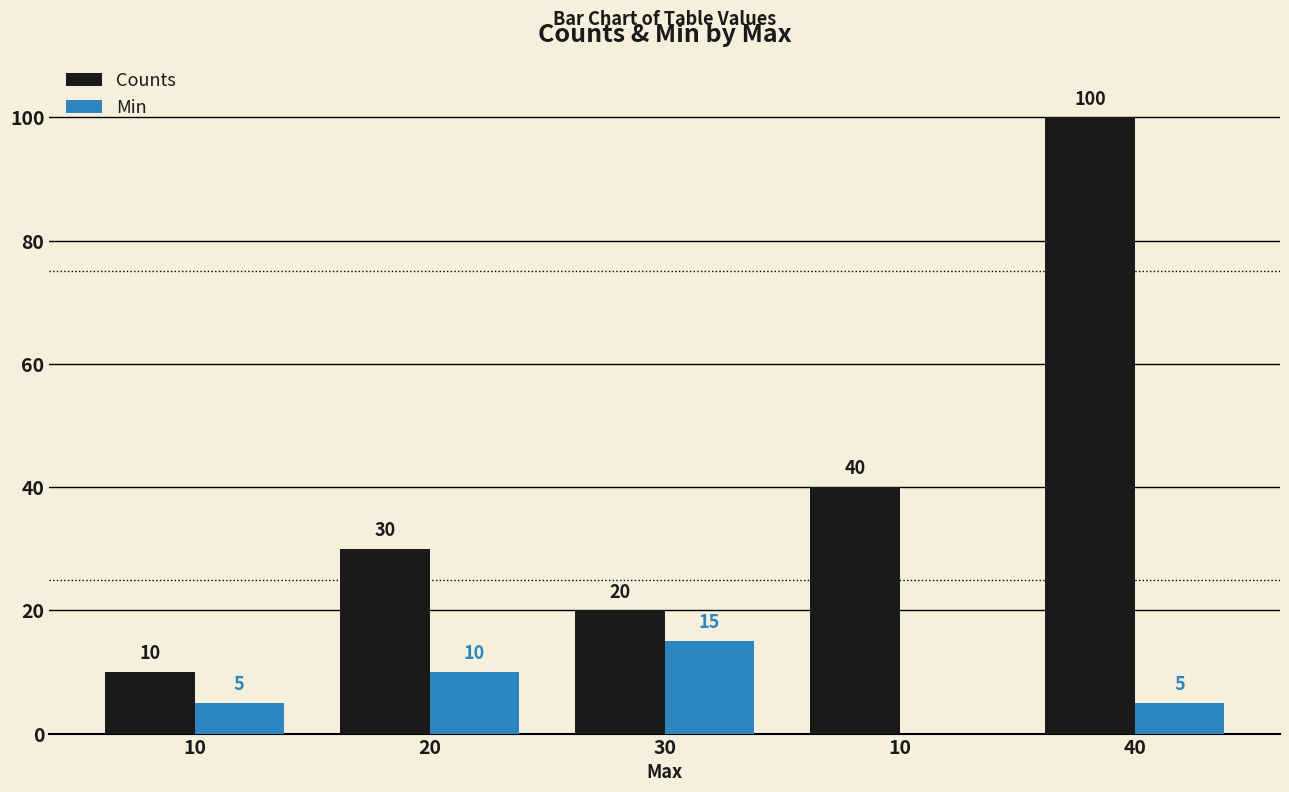

How many distinct data groups are displayed?

2